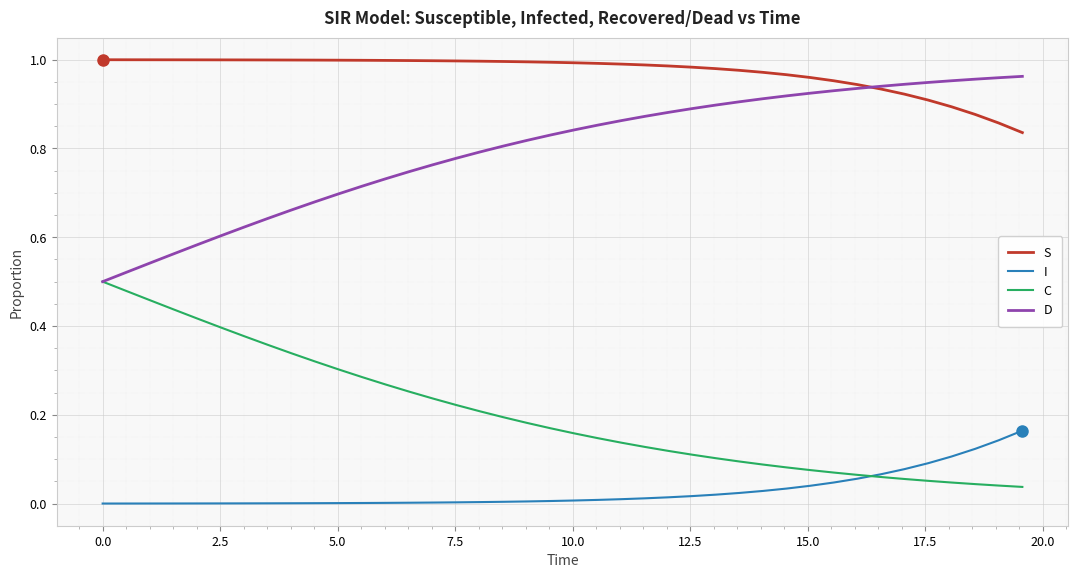

Does the chart display data point markers on the line(s)?

No